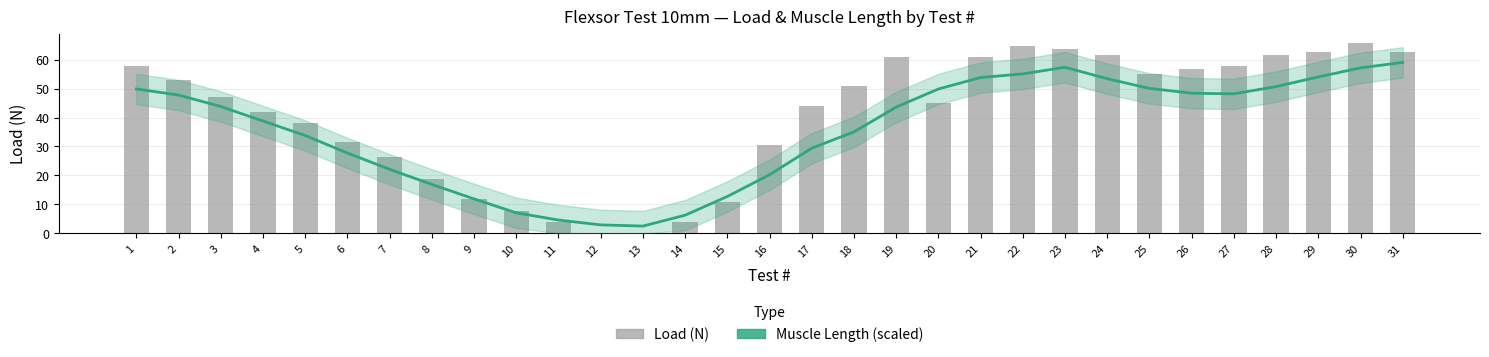

Reading right to left, what are all the values shown in this chart?

Muscle Length (scaled): 31=59.0	30=57.1	29=54.0	28=50.7	27=48.2	26=48.4	25=50.1	24=53.4	23=57.4	22=55.1	21=53.8	20=49.8	19=43.6	18=35.0	17=29.4	16=20.2	15=12.7	14=6.3	13=2.5	12=2.9	11=4.6	10=7.1	9=11.9	8=16.9	7=22.1	6=27.7	5=33.8	4=38.8	3=43.8	2=47.8	1=49.8
Load (N): 31=62.7	30=65.7	29=62.7	28=61.7	27=57.8	26=56.8	25=54.9	24=61.7	23=63.7	22=64.7	21=60.8	20=45.1	19=60.8	18=51.0	17=44.1	16=30.4	15=10.8	14=3.9	13=0.0	12=0.0	11=3.9	10=7.8	9=11.8	8=18.6	7=26.5	6=31.4	5=38.2	4=42.0	3=47.0	2=52.9	1=57.8